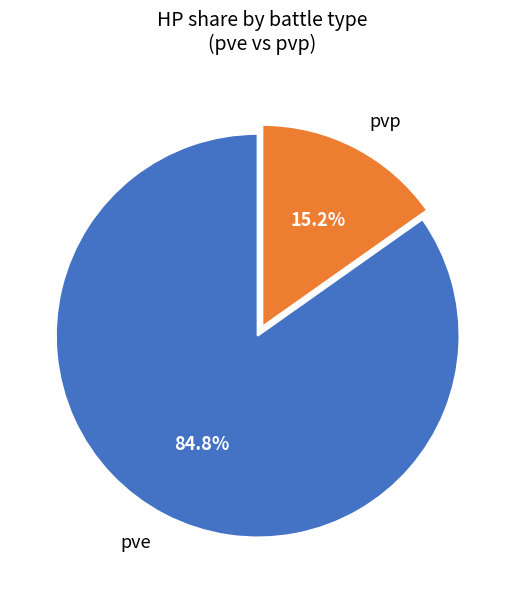

Which slice is the smallest?

pvp